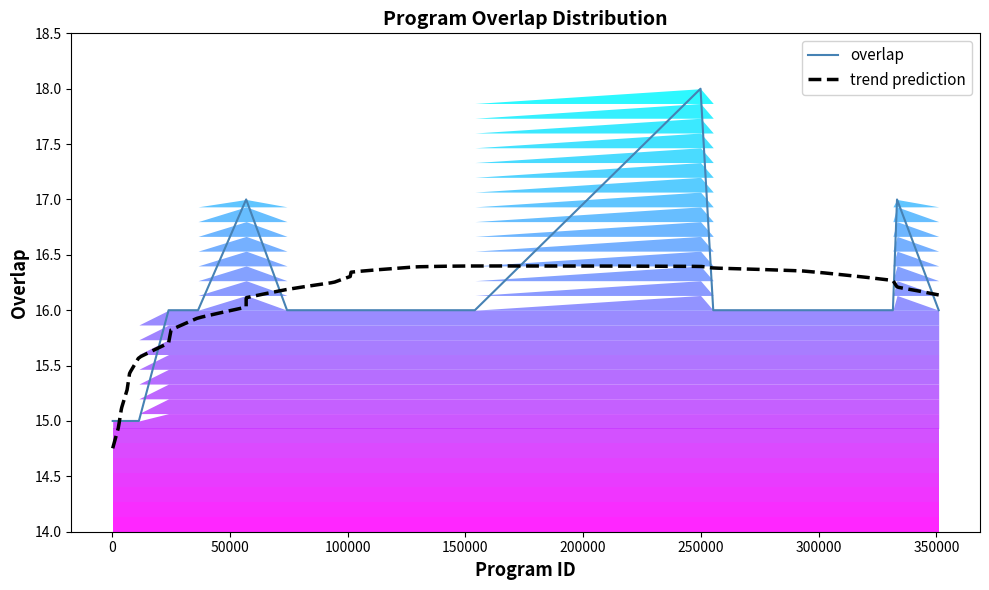

What is the average value?

16